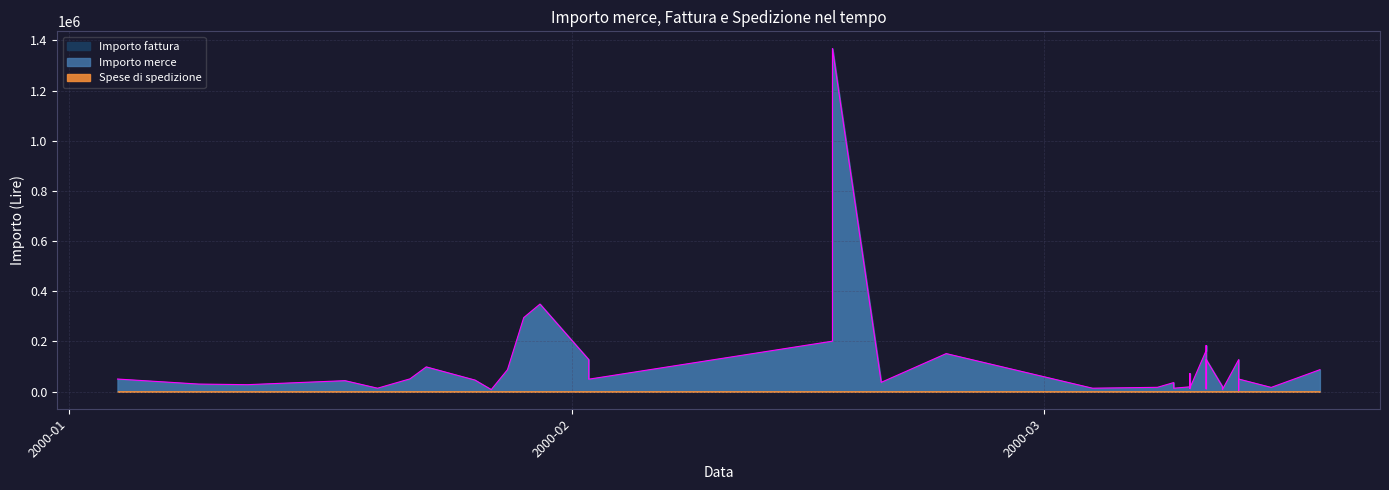

True or false: Spese di spedizione has more than 1 points higher than both neighbors.

True